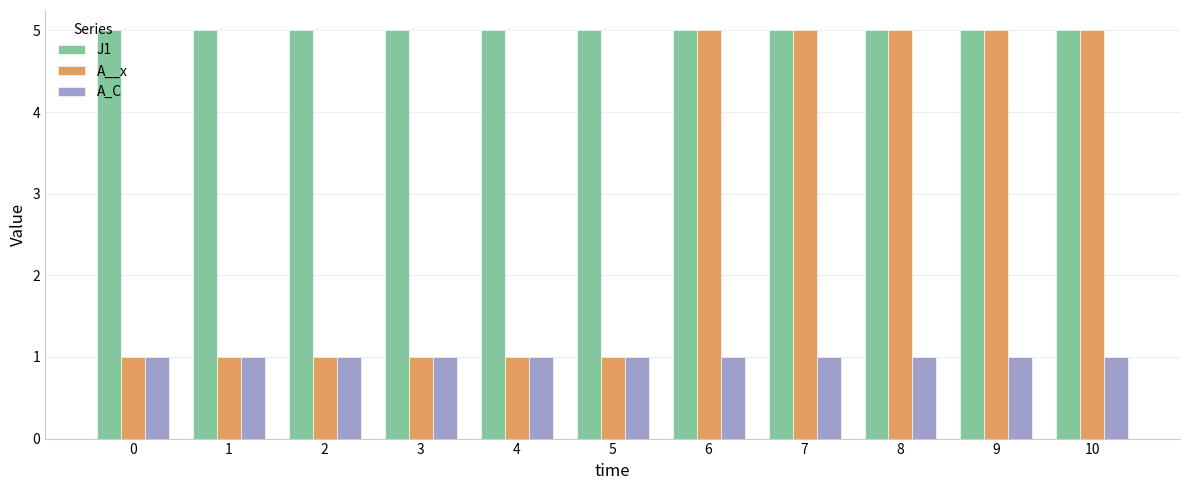

Reading right to left, what are all the values shown in this chart?

J1: 10=5	9=5	8=5	7=5	6=5	5=5	4=5	3=5	2=5	1=5	0=5
A__x: 10=5	9=5	8=5	7=5	6=5	5=1	4=1	3=1	2=1	1=1	0=1
A_C: 10=1	9=1	8=1	7=1	6=1	5=1	4=1	3=1	2=1	1=1	0=1